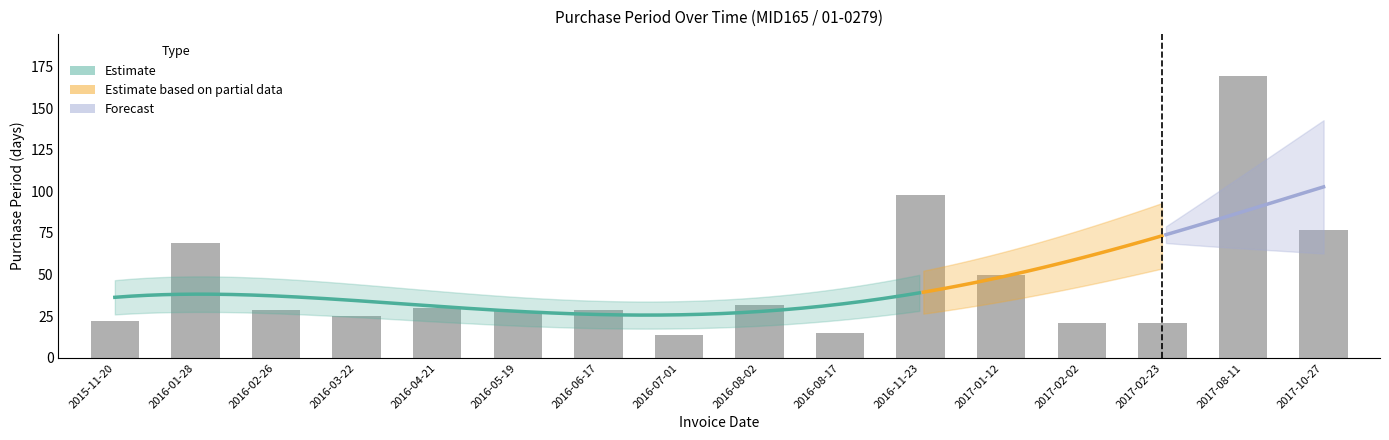

Reading right to left, extract all data points from this chart.

77	169	21	21	50	98	15	32	14	29	28	30	25	29	69	22